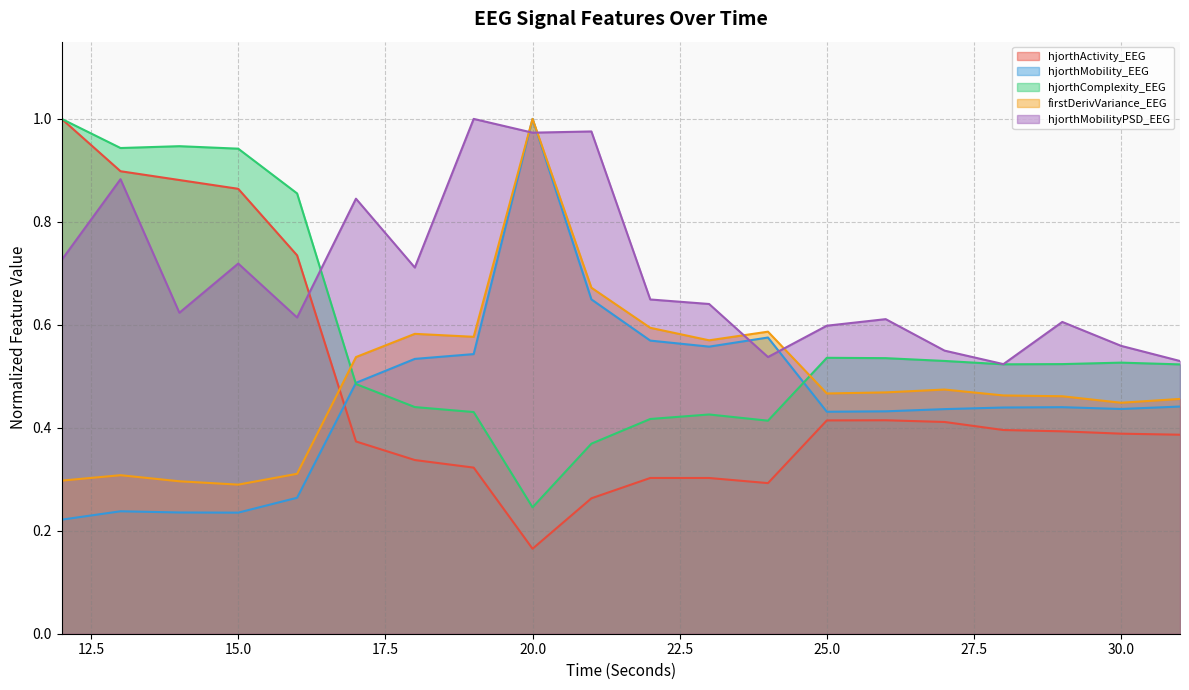

How many categories are shown in the chart?

20